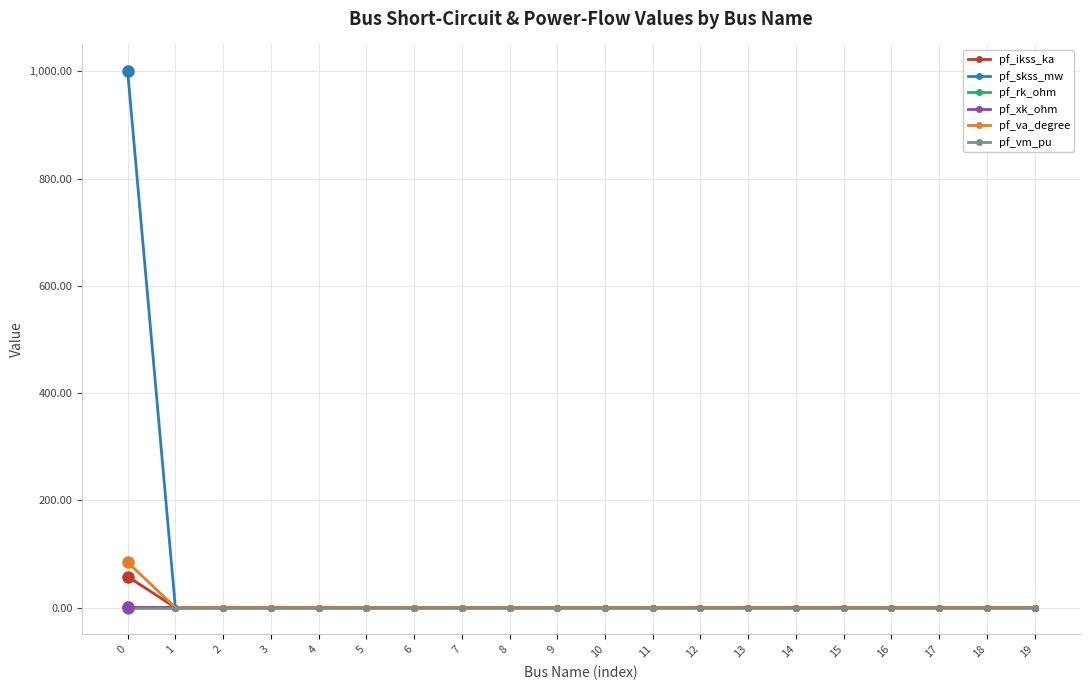

True or false: pf_va_degree has a value of 53.5 at 17.

False